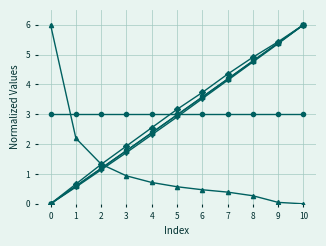

At which category is the sum across all series the highest?

10